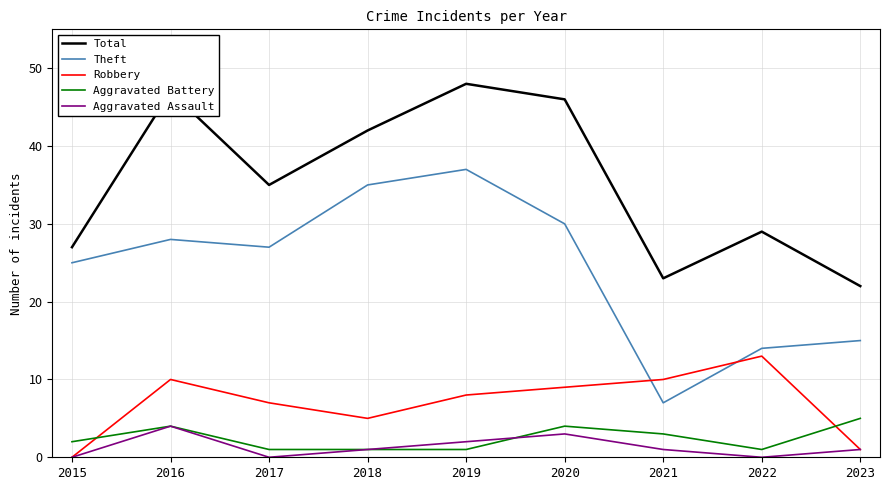

At how many categories does at least one series exceed 17?

9